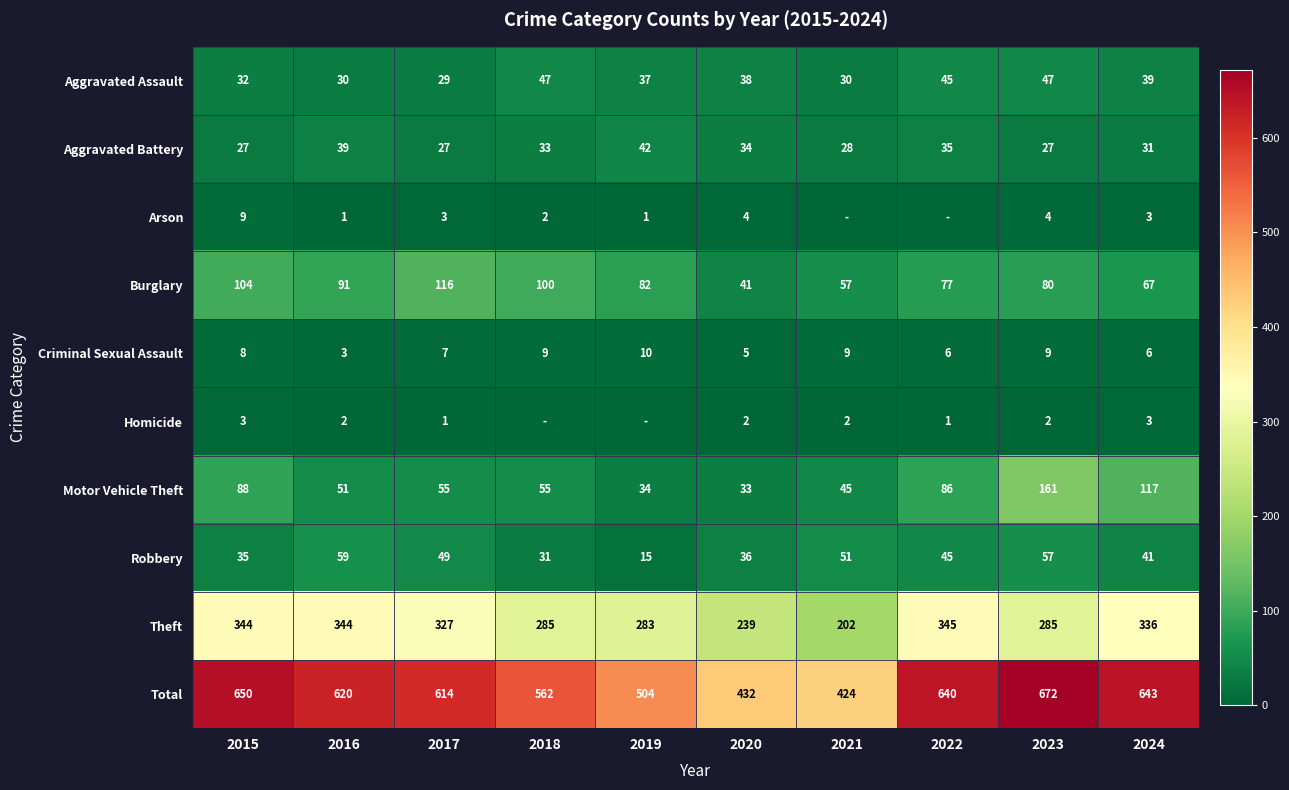

How many data points does each series have?

10